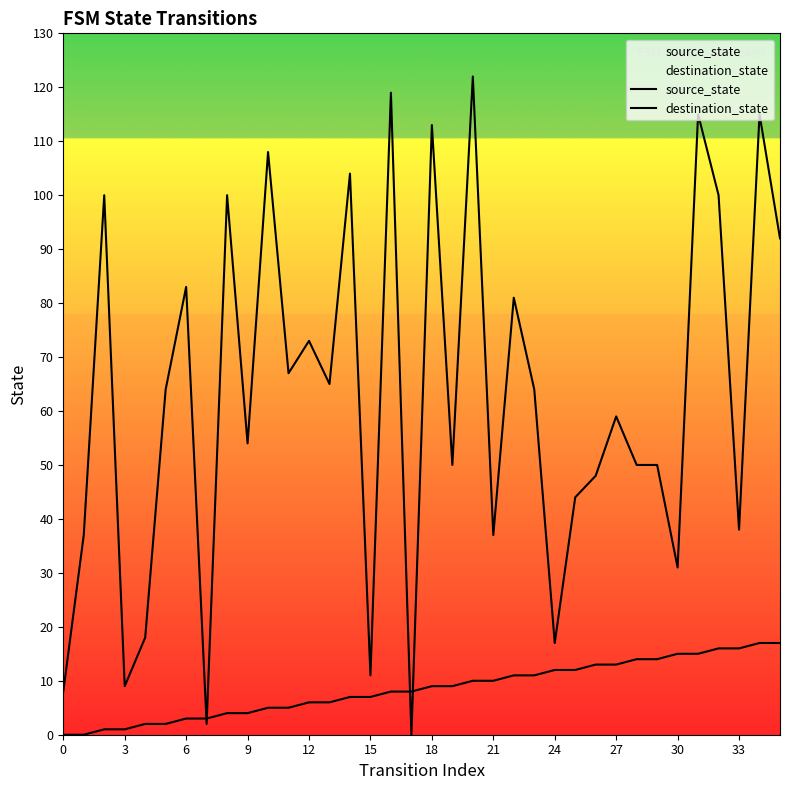

Which series has the largest range (max minus min)?

destination_state